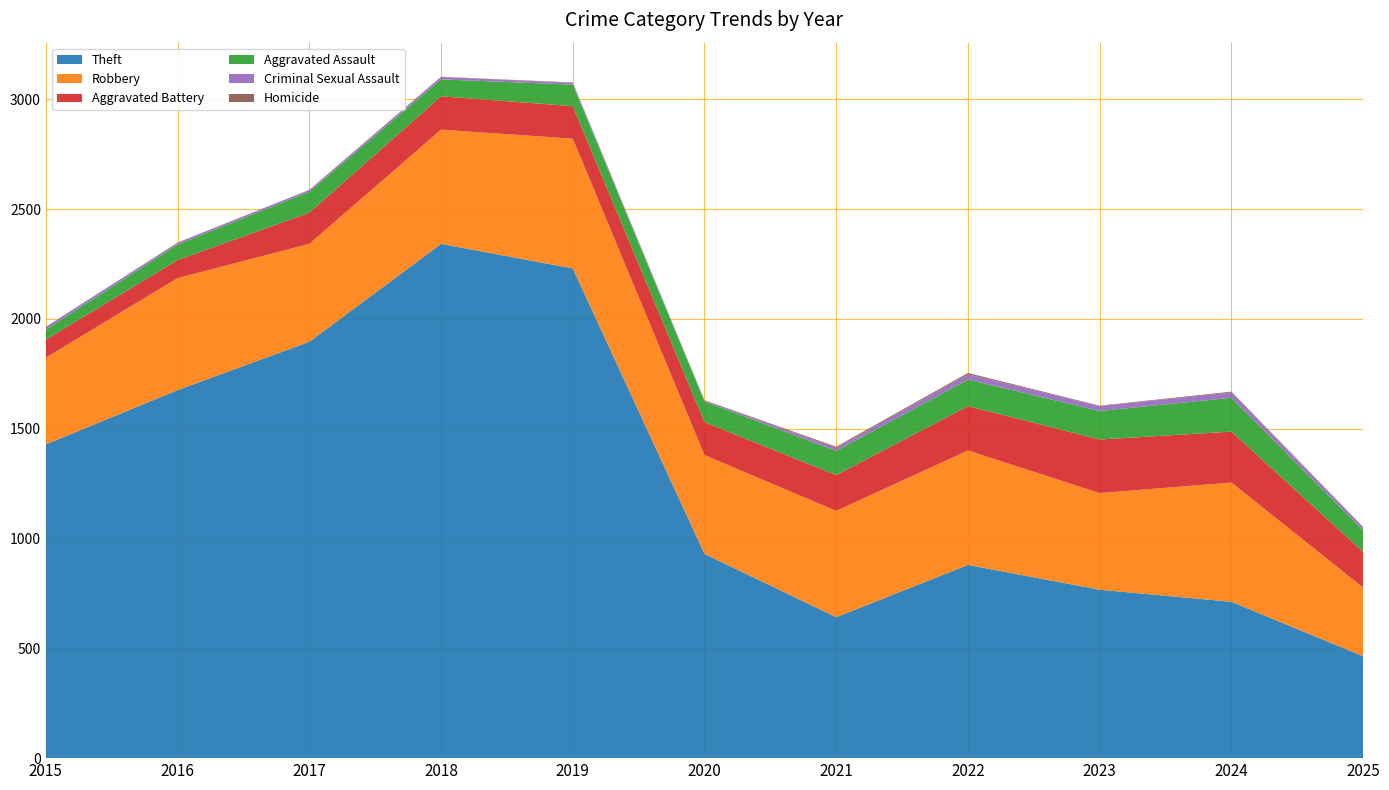

Reading left to right, extract all data points from this chart.

Theft: 1429	1676	1896	2342	2230	930	642	880	767	712	464
Robbery: 395	510	446	520	591	450	484	521	440	543	313
Aggravated Battery: 82	82	142	152	148	150	163	202	244	232	162
Aggravated Assault: 46	71	95	77	98	94	110	121	130	154	98
Criminal Sexual Assault: 12	8	8	11	8	3	14	24	22	24	13
Homicide: 0	1	1	1	2	3	5	6	2	4	3